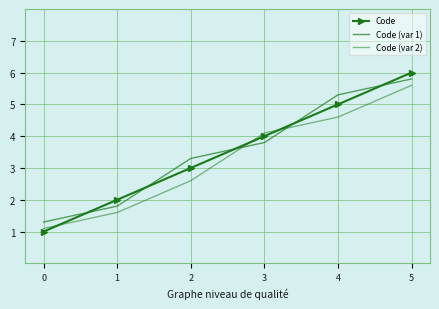

At which label is Code closest to 3?

2